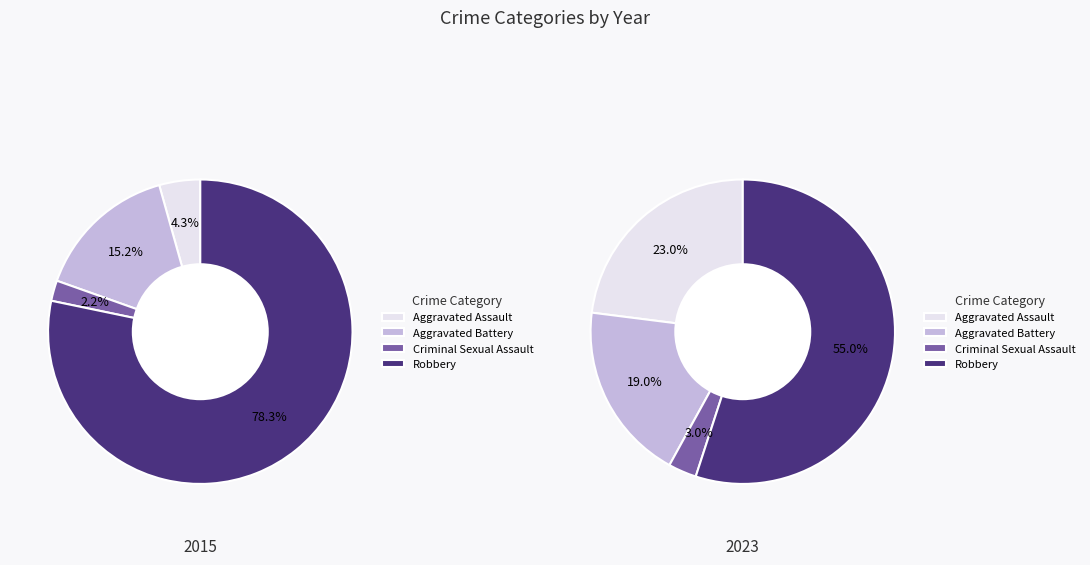

Which series changed the most between Aggravated Battery and Robbery?

2015